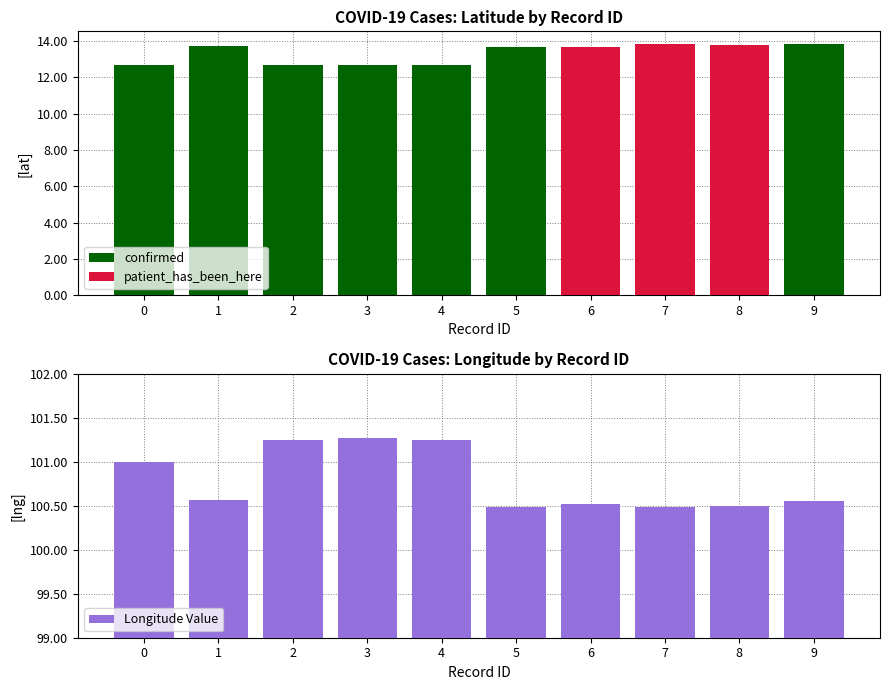

Is it true that confirmed equals 21.8 at 0?

False